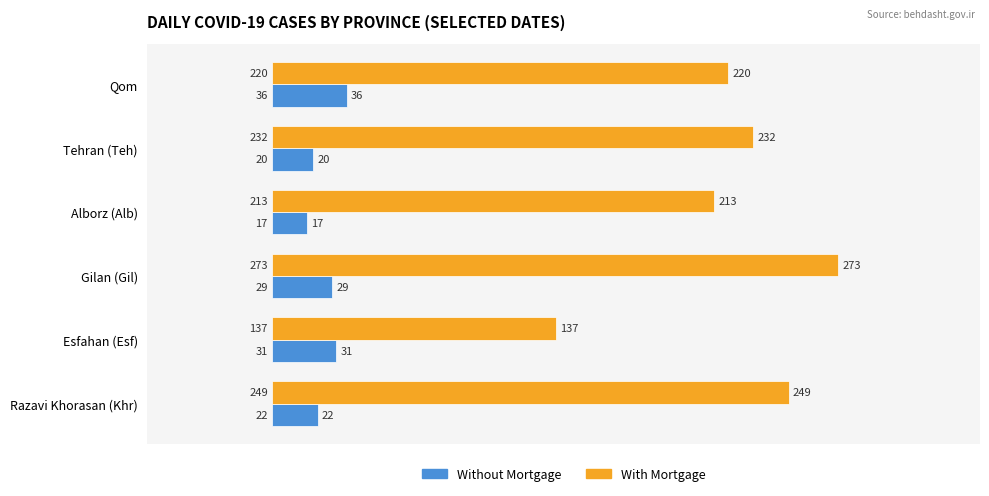

Which series has the largest total across all categories?

With Mortgage